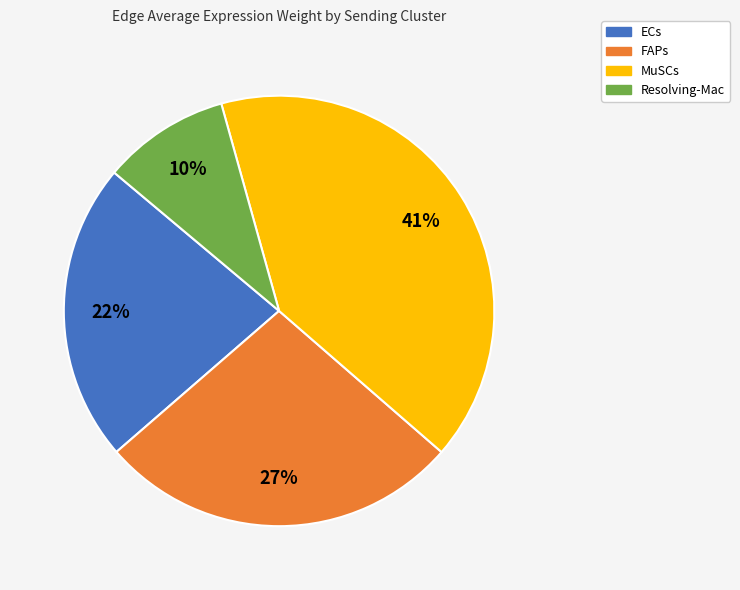

Which category has the smallest portion of the pie?

Resolving-Mac